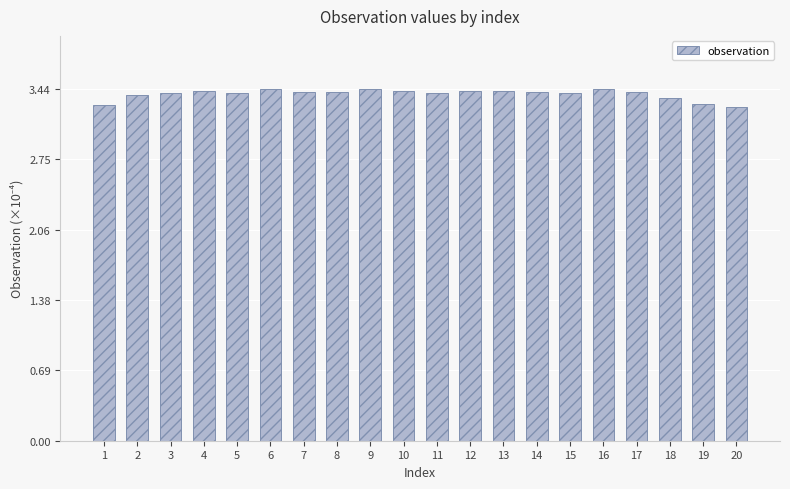

Is it true that the value at 19 is 1.9?

False